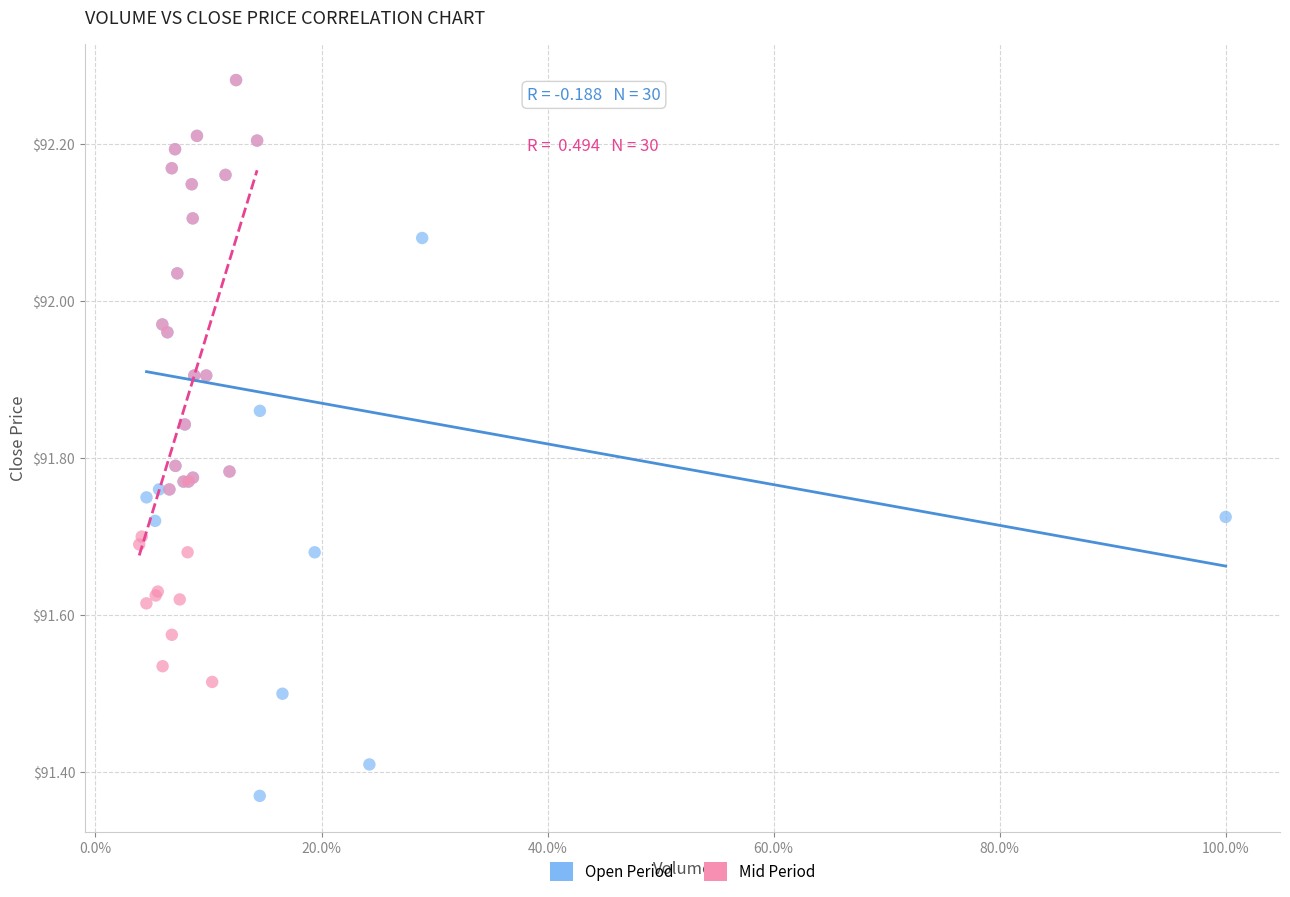

Which series has the largest Y range (max minus min)?

Open Period